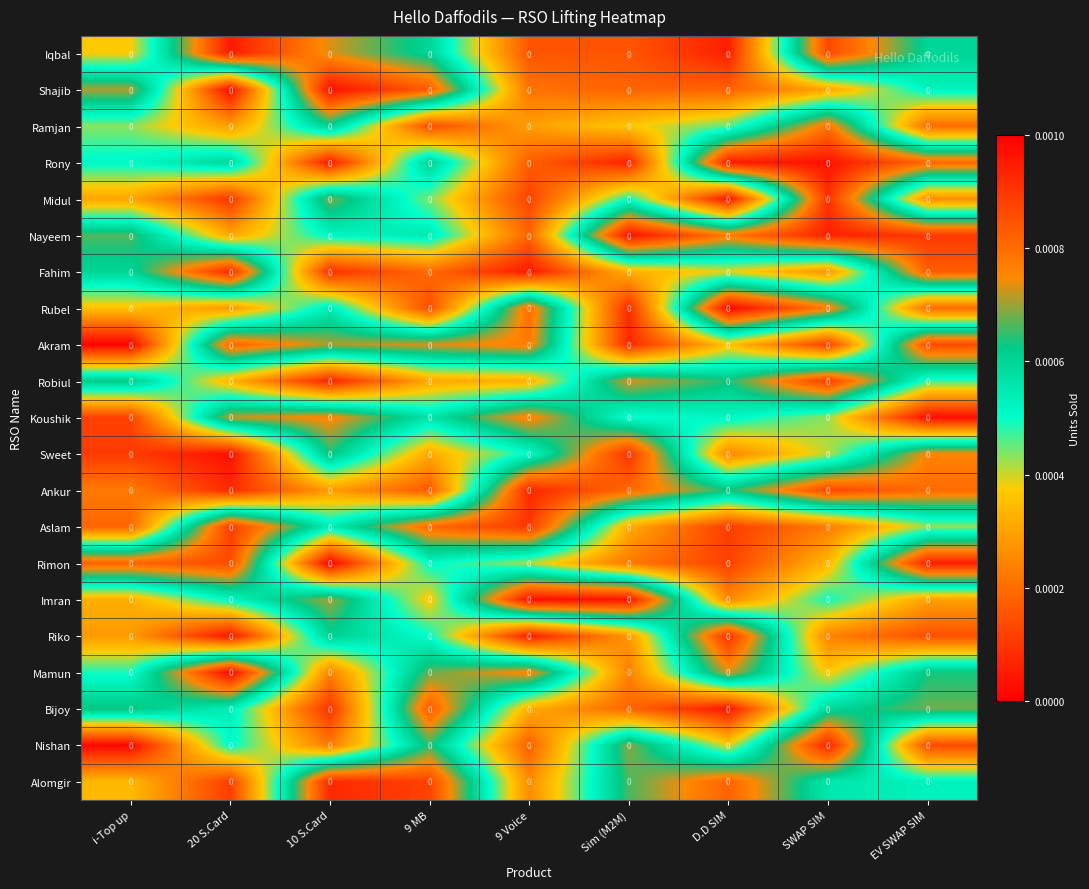

True or false: Fahim has a value of 0.0 at 10 S.Card.

True